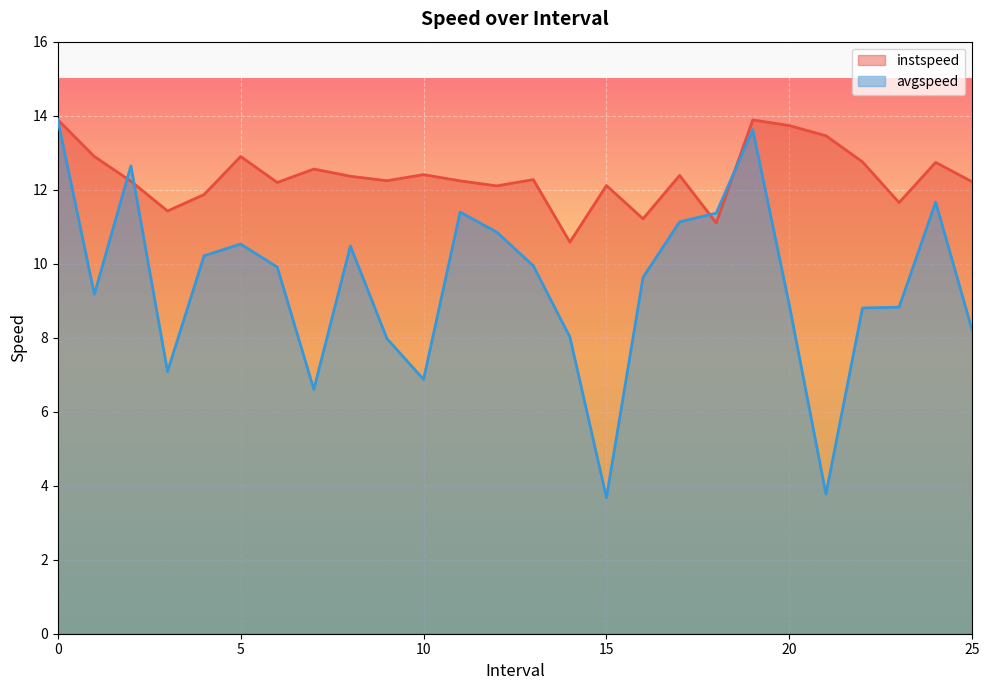

How many data points in instspeed are above 12?

20